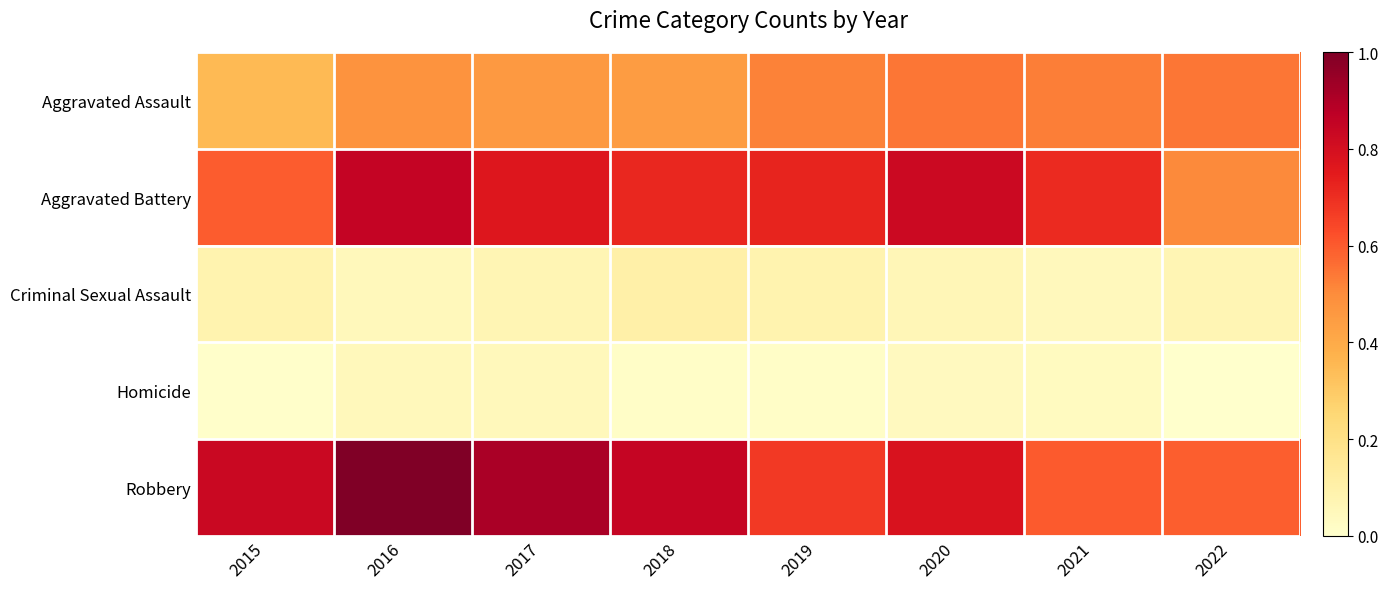

How many data points does each series have?

8